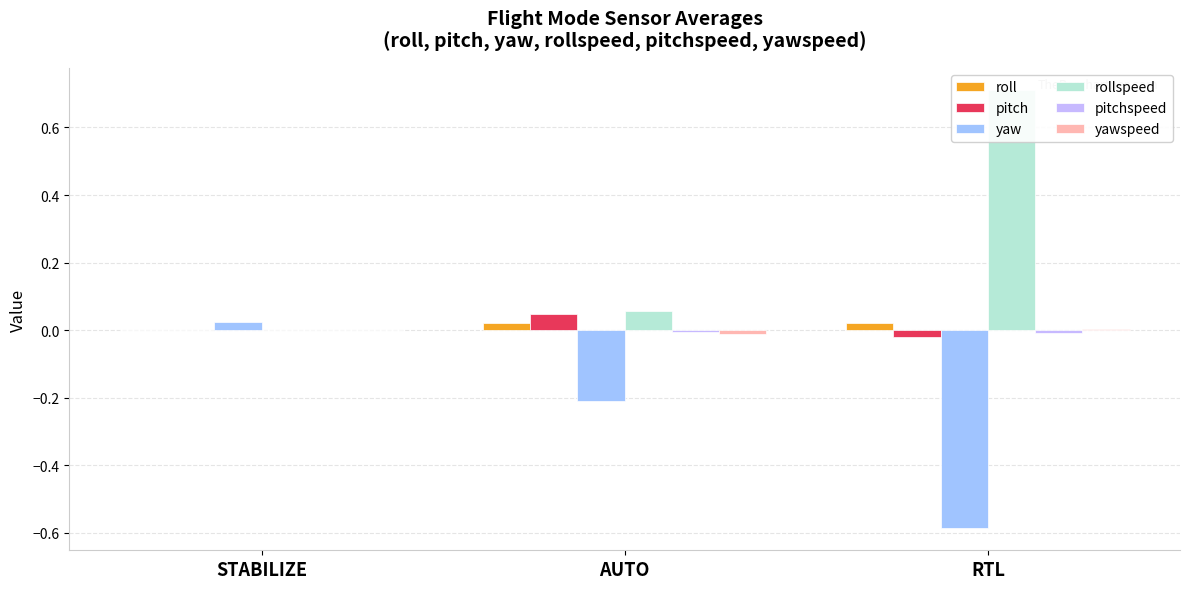

What is the smallest value displayed?

-0.6